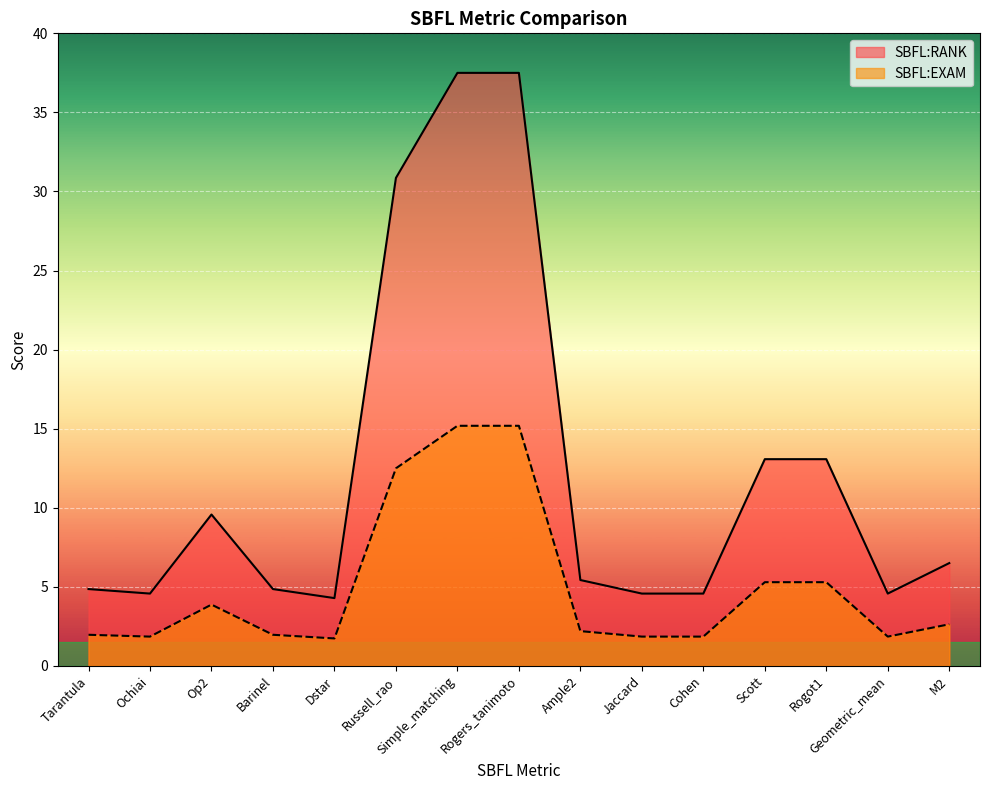

How many data points in SBFL:RANK are less than 5?

7